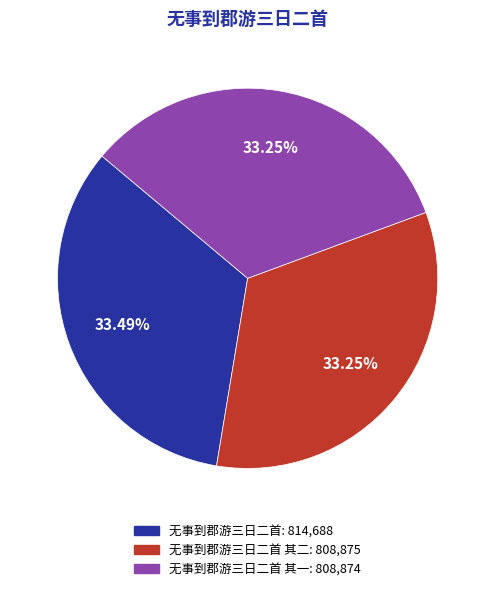

Is there any slice that represents more than half of the pie?

No